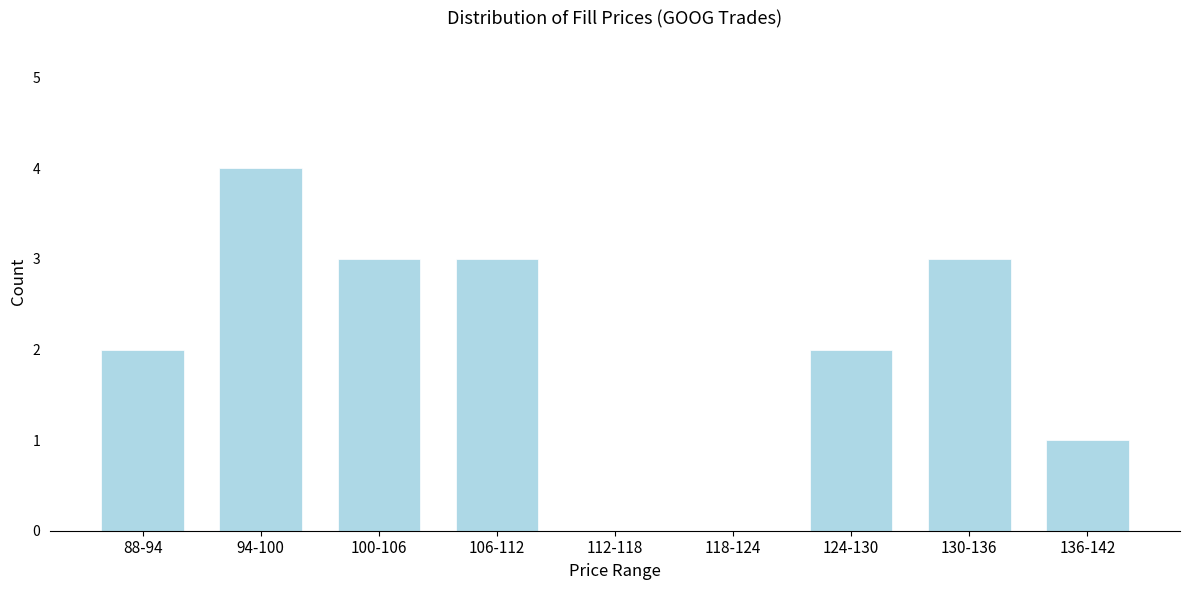

Reading left to right, what are all the values shown in this chart?

88-94=2	94-100=4	100-106=3	106-112=3	112-118=0	118-124=0	124-130=2	130-136=3	136-142=1